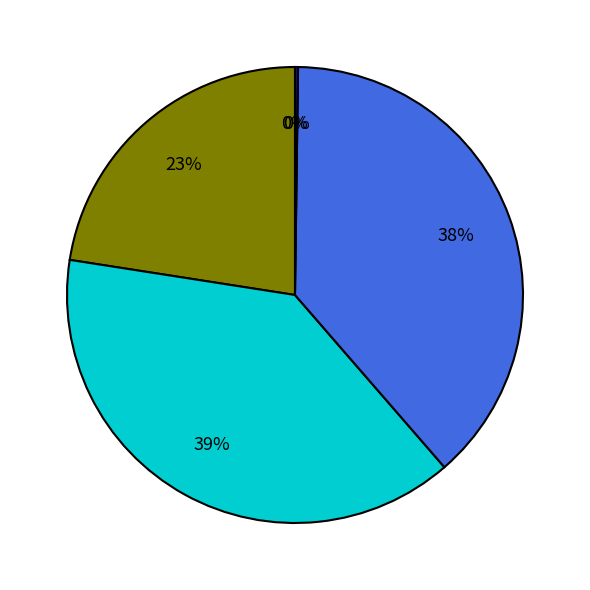

To the nearest percent, what is the average slice percentage?

20%